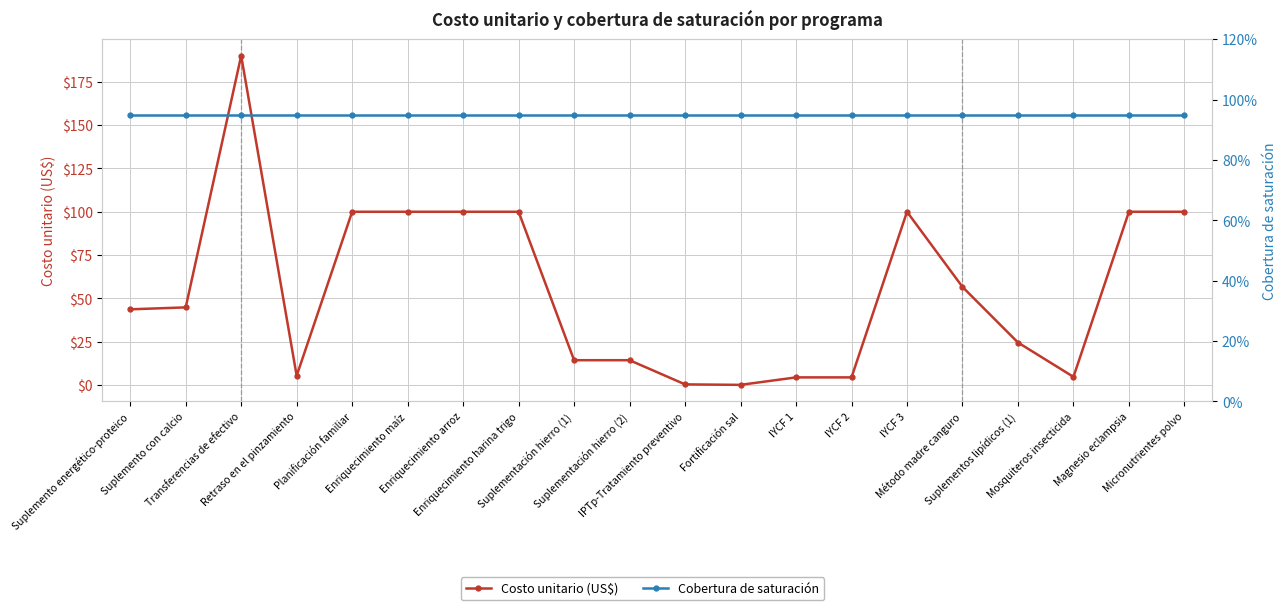

Which series changed the most between Suplemento energético-proteico and IYCF 3?

Costo unitario (US$)